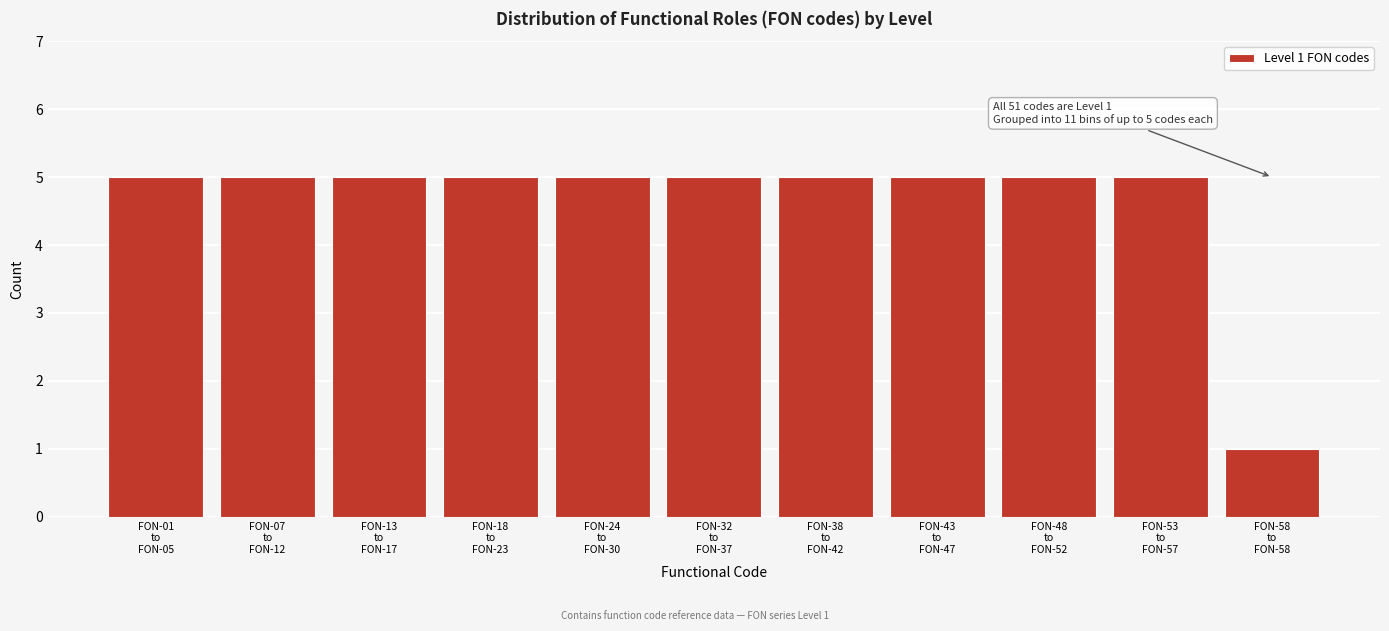

Reading left to right, extract all data points from this chart.

5	5	5	5	5	5	5	5	5	5	1